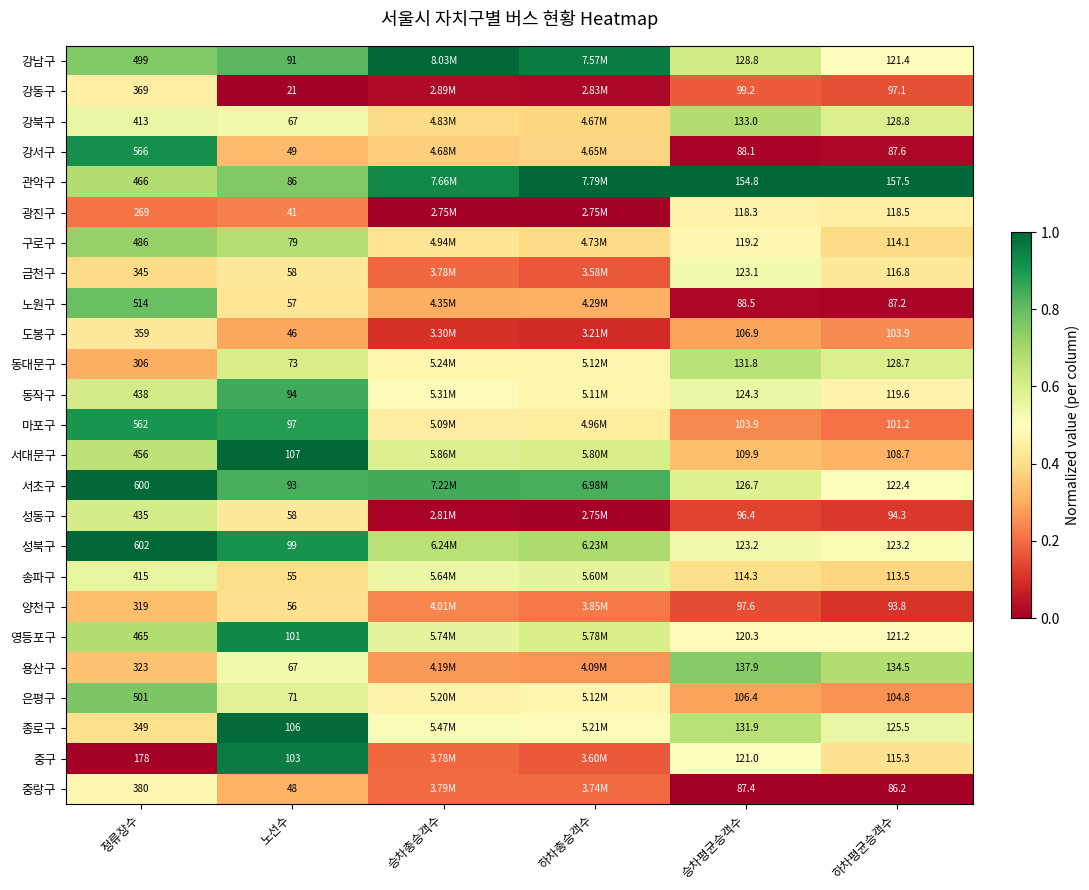

At 하차평균승객수, list the series in order from smallest to largest.

중랑구, 노원구, 강서구, 양천구, 성동구, 강동구, 마포구, 도봉구, 은평구, 서대문구, 송파구, 구로구, 중구, 금천구, 광진구, 동작구, 영등포구, 강남구, 서초구, 성북구, 종로구, 동대문구, 강북구, 용산구, 관악구